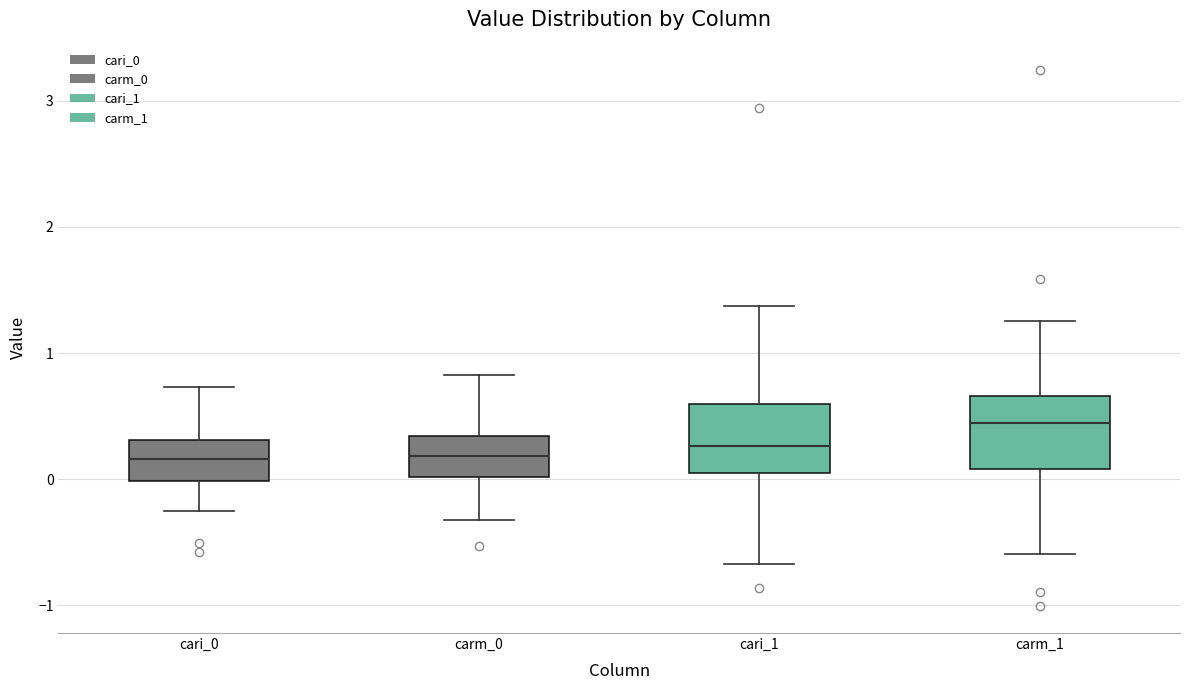

Which box's median line is the highest?

carm_1